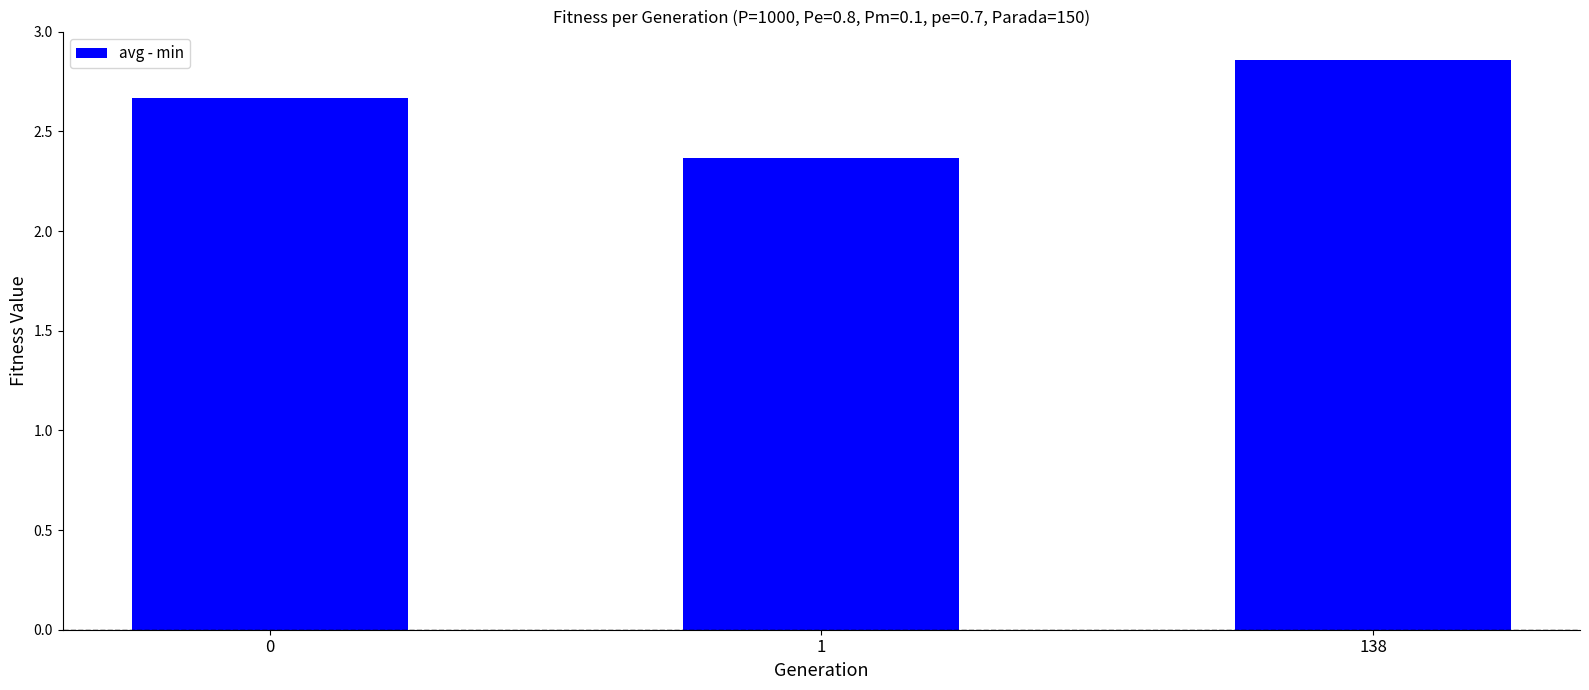

Is it true that the value at 0 is 4.7?

False